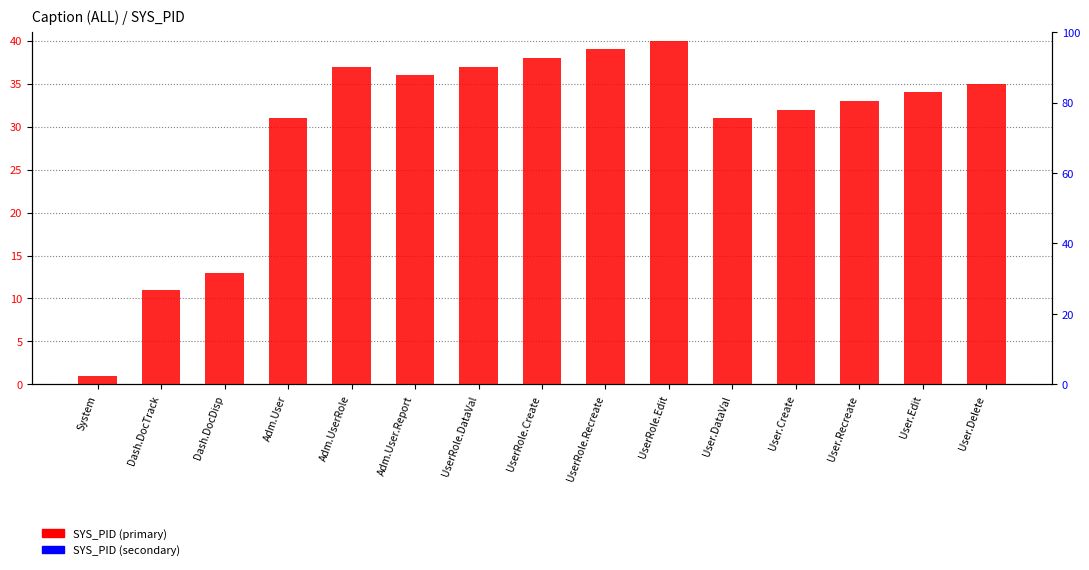

True or false: SYS_PID secondary has a value of -123114208543236.1 at Adm.User.Report.

False